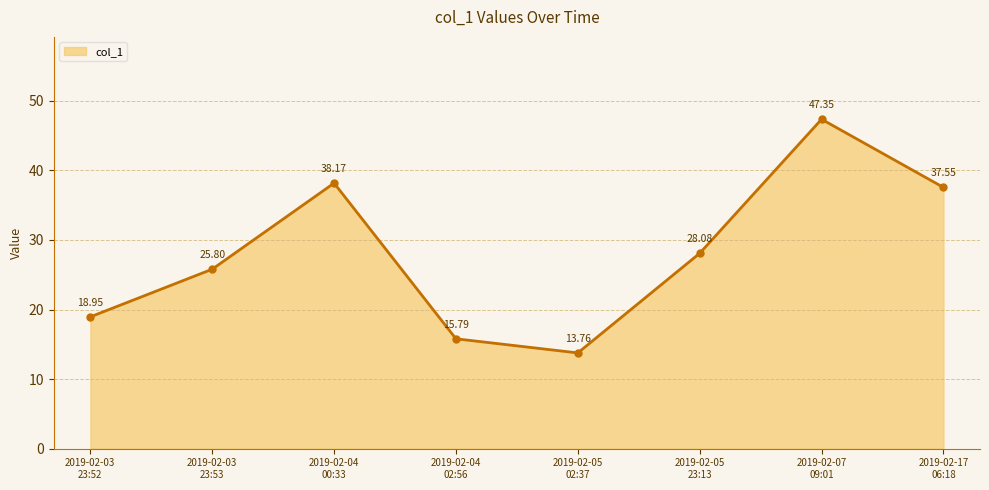

How many data points are less than 28?

4